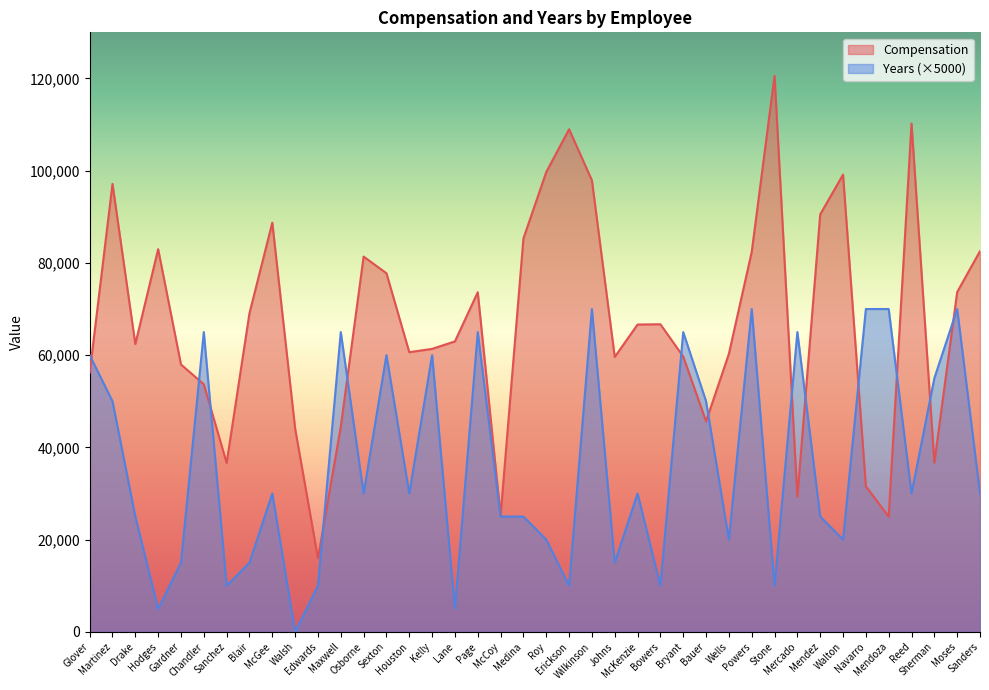

What is the average value of the Years series?

36375